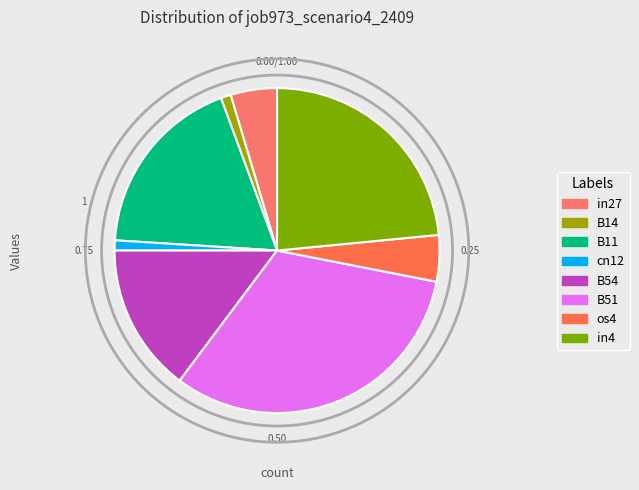

The in4 slice represents 10% of the pie. True or false?

False